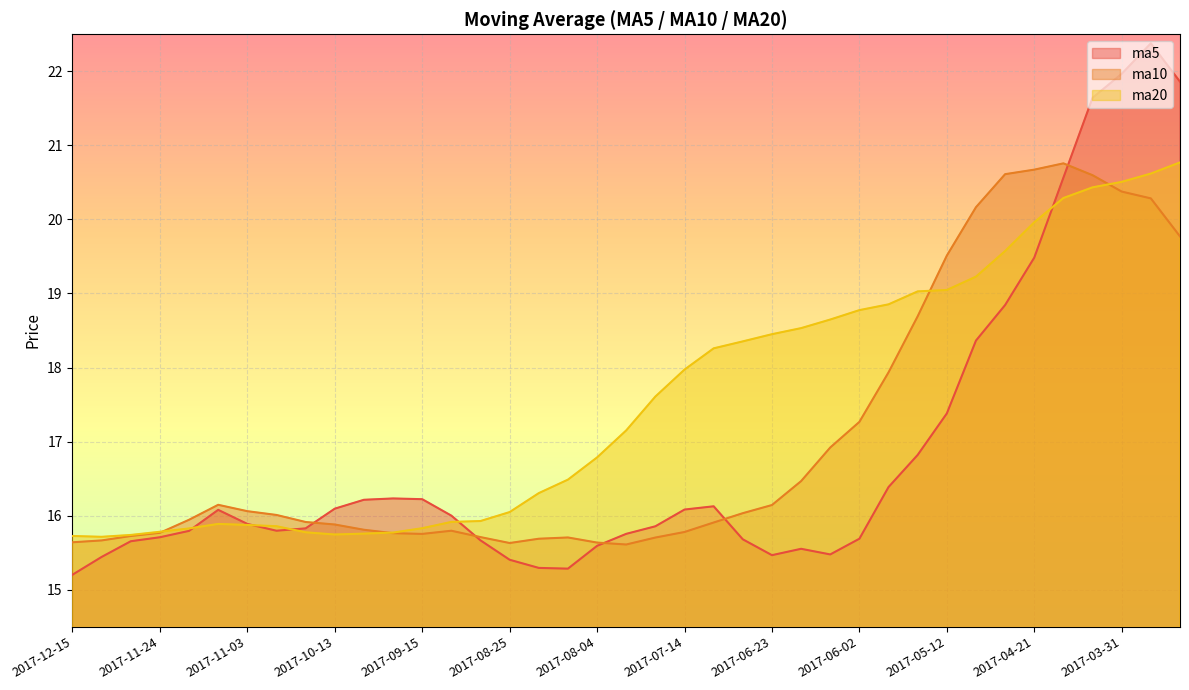

What is the average value of the ma20 series?

17.6